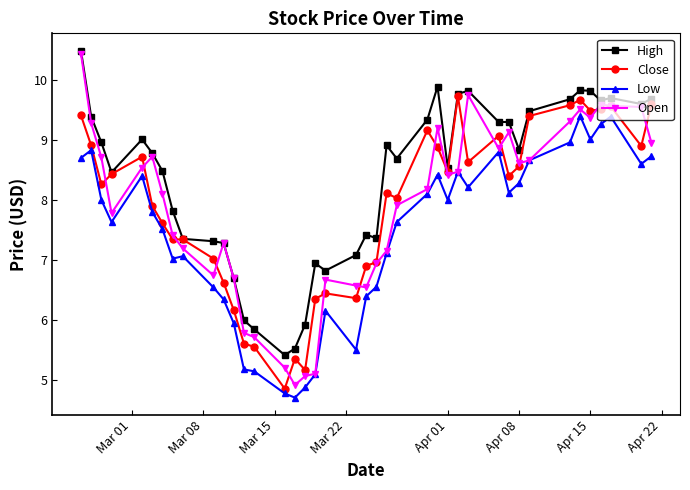

True or false: Close has more than 2 interior local peaks.

True